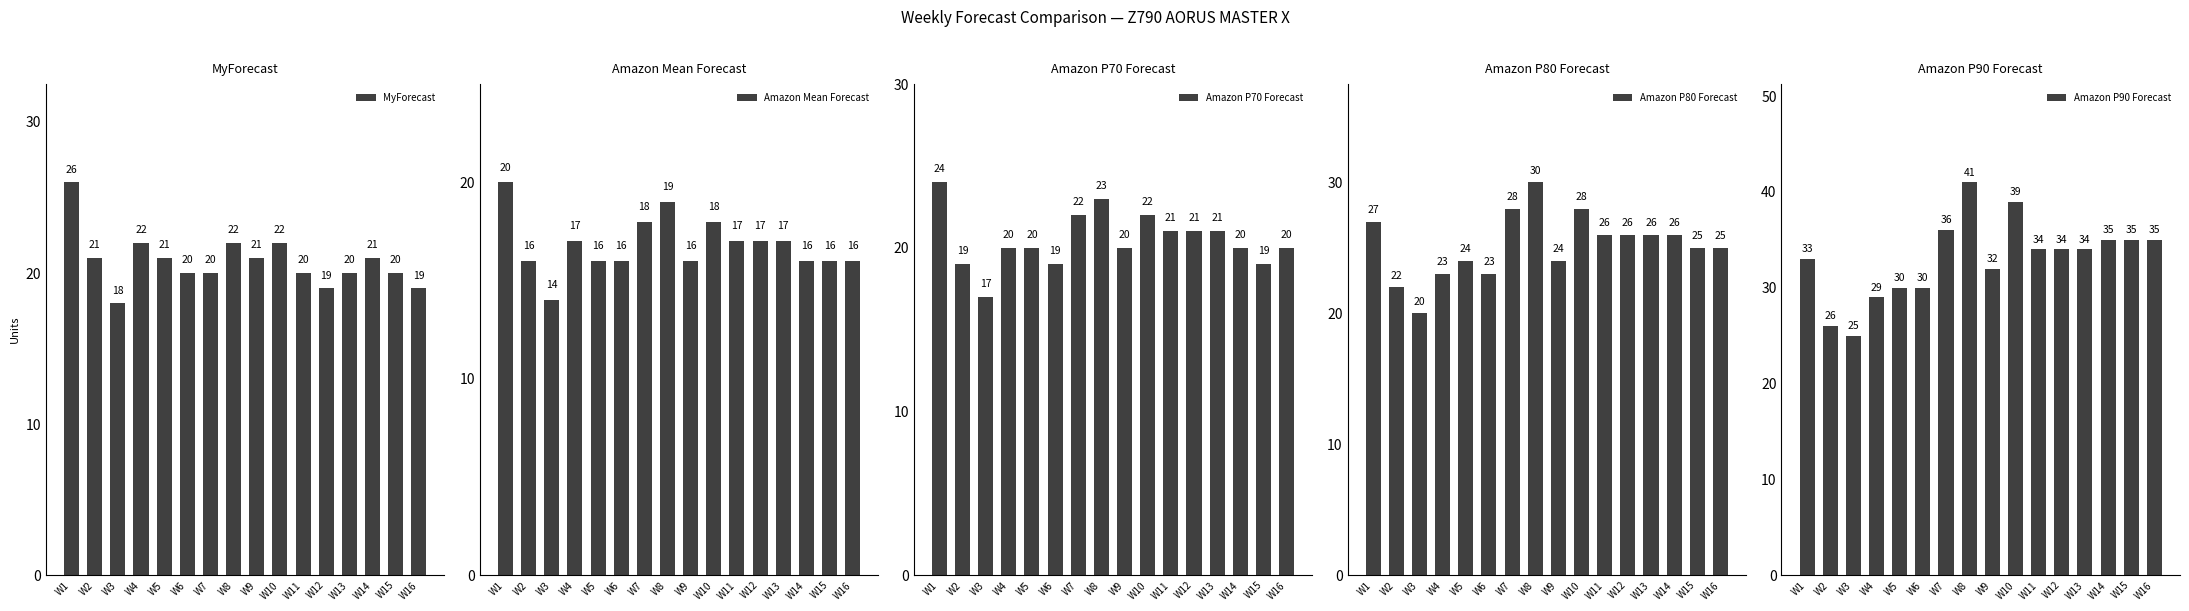

How many values in the Amazon Mean Forecast series exceed 17?

4